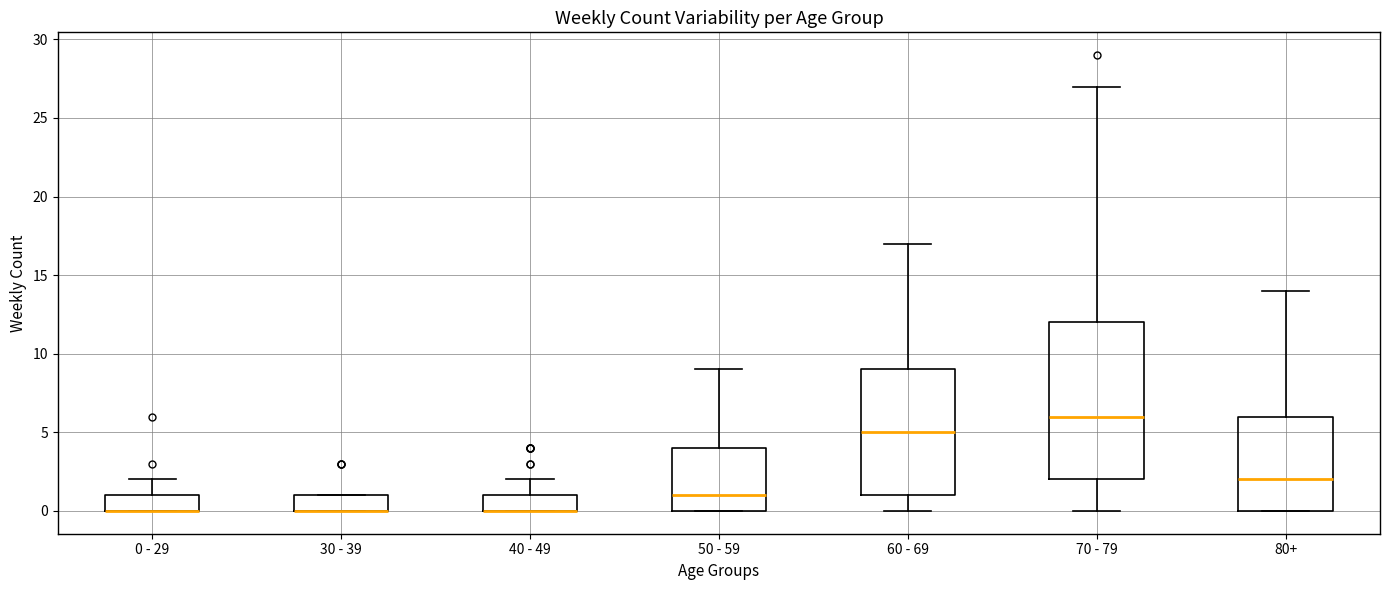

Comparing the boxes themselves (not the whiskers), which one is the tallest?

70 - 79